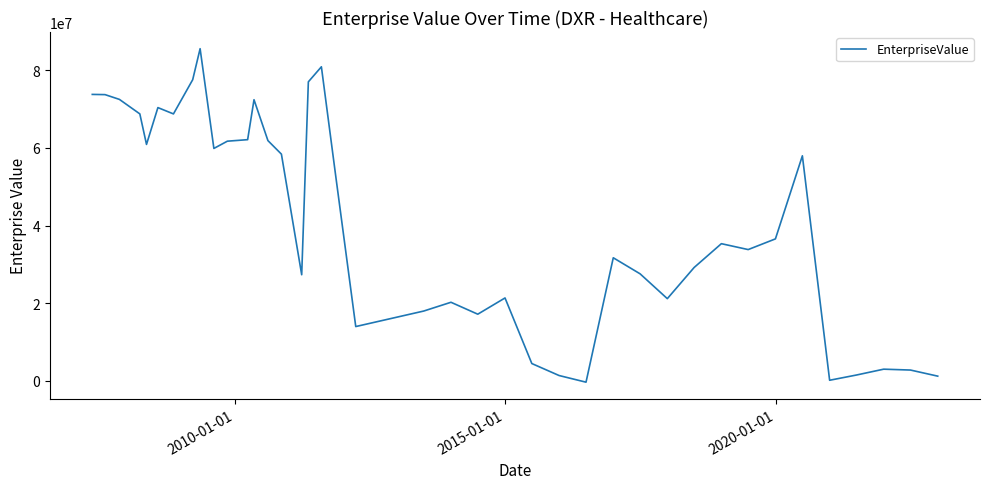

What is the greatest value displayed?

85520532.0